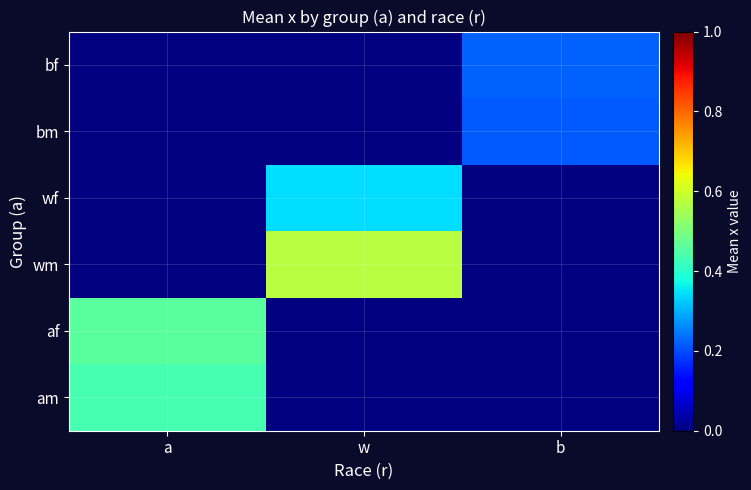

What is the difference between the highest and lowest values at w?

0.6